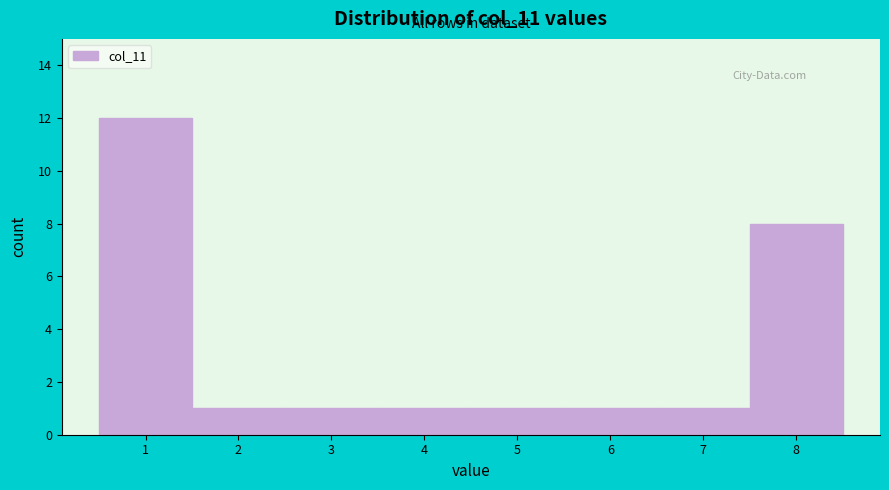

Reading left to right, transcribe this chart: for each bar, give the range it covers on the x-axis and its height. The values are not printed on the chart, so give them approximately, as read against the axis.

0.5 to 1.5: 12
1.5 to 2.5: 1
2.5 to 3.5: 1
3.5 to 4.5: 1
4.5 to 5.5: 1
5.5 to 6.5: 1
6.5 to 7.5: 1
7.5 to 8.5: 8